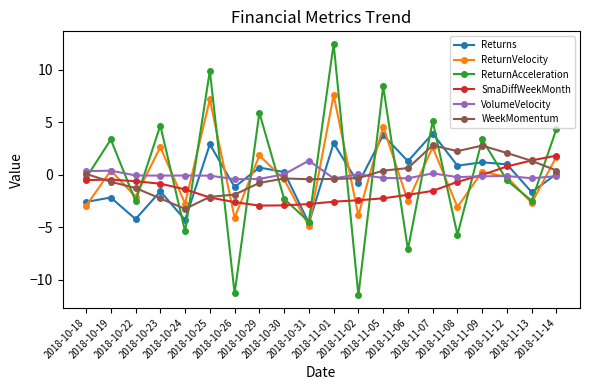

Which series has the largest range (max minus min)?

ReturnAcceleration